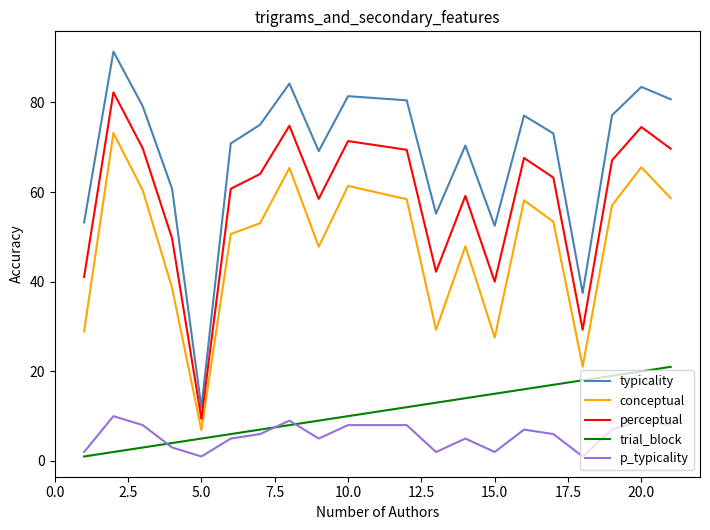

Which series has the largest range (max minus min)?

typicality